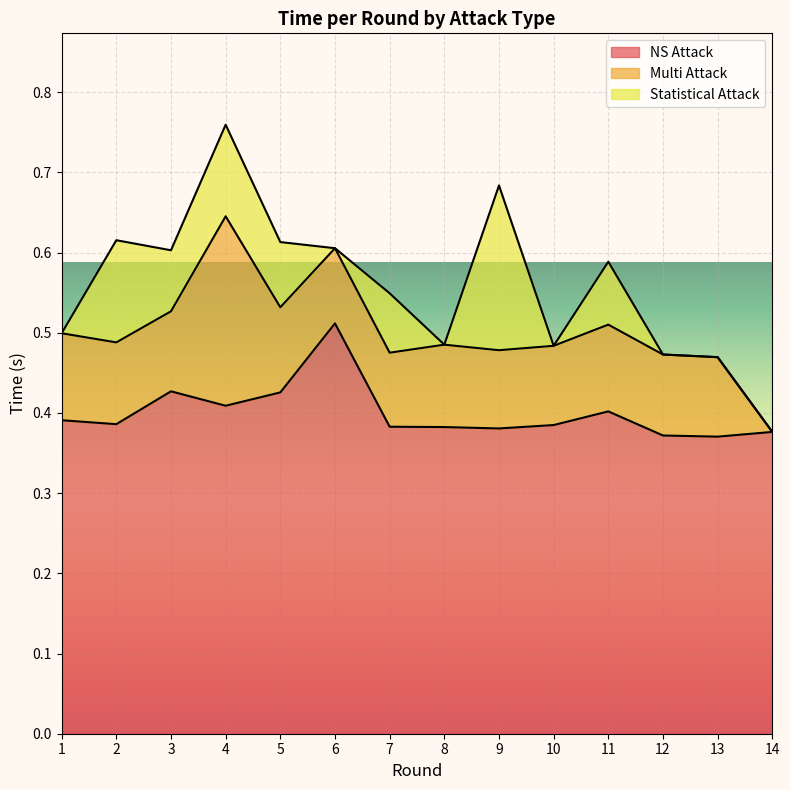

Which category has the lowest value in the Statistical Attack series?

1